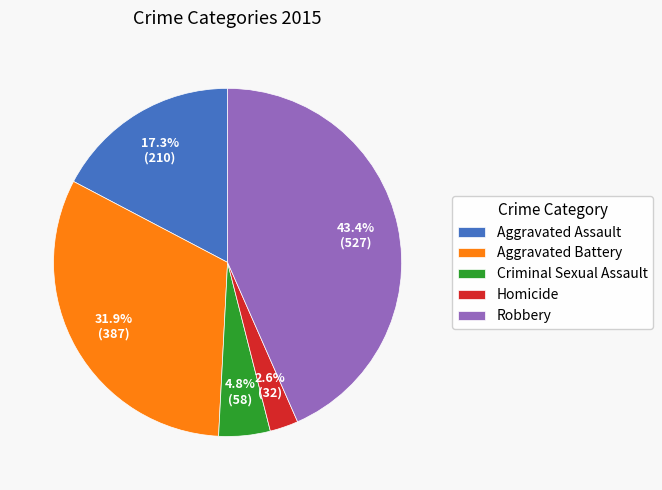

Between Criminal Sexual Assault and Aggravated Assault, which is larger?

Aggravated Assault